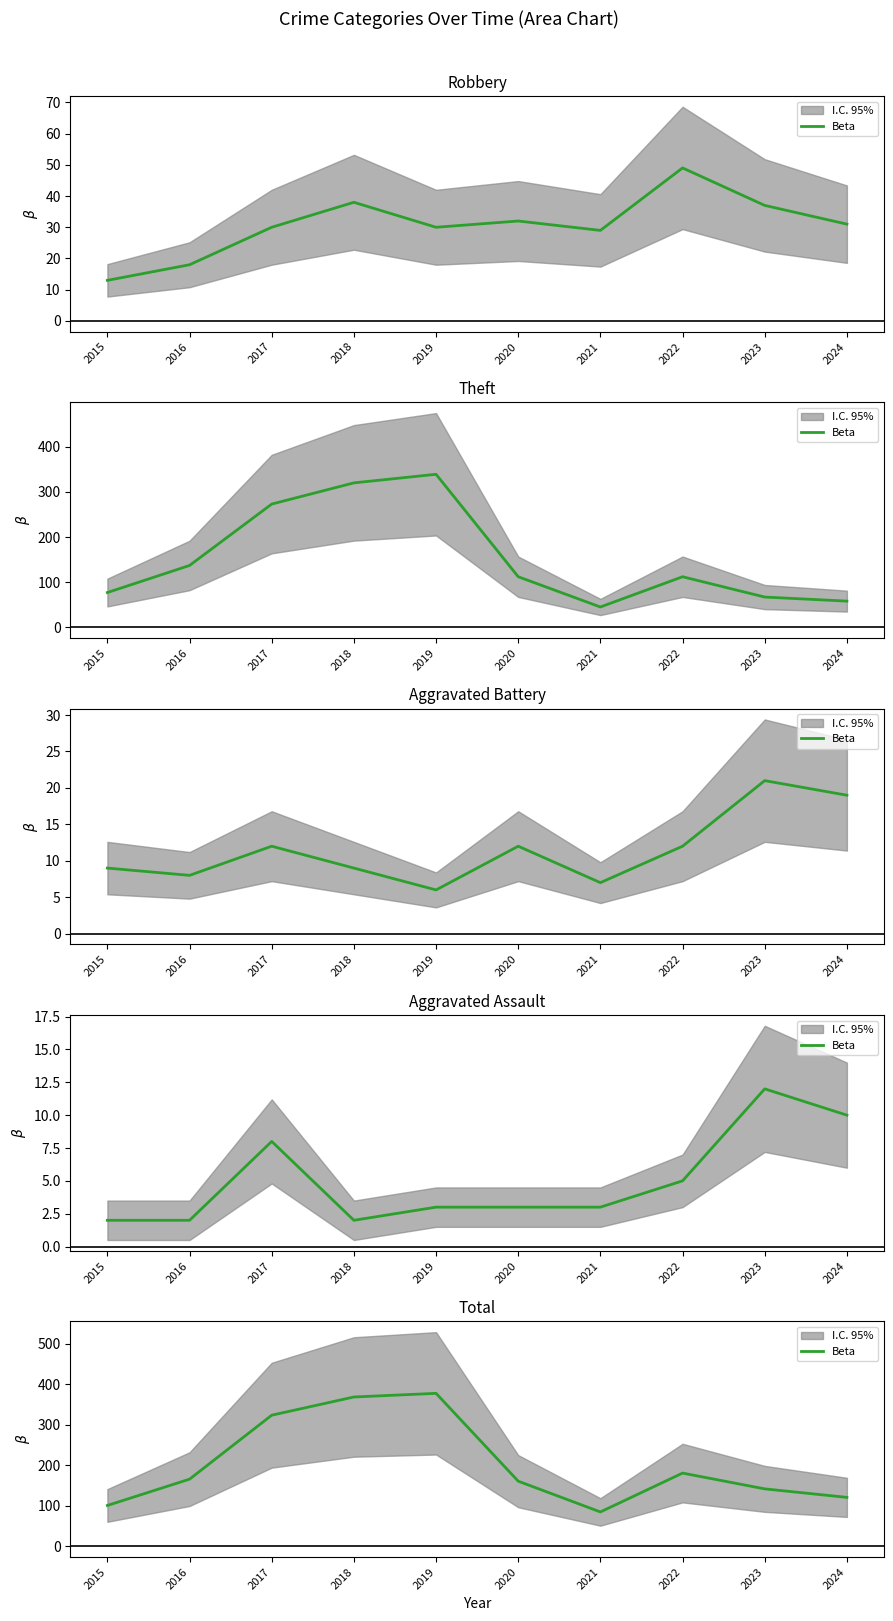

Which label corresponds to the smallest value in the chart?

2021